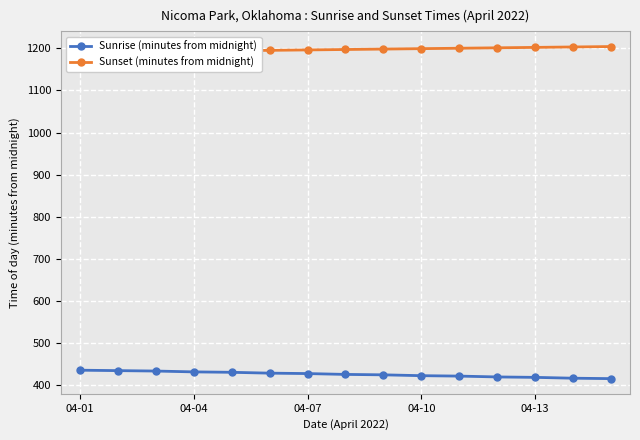

At which category is the sum across all series the highest?

04-01